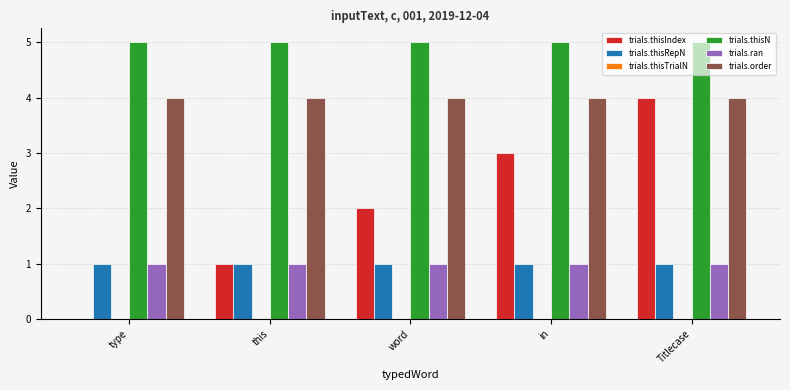

What is the approximate value of trials.thisRepN at type?

1